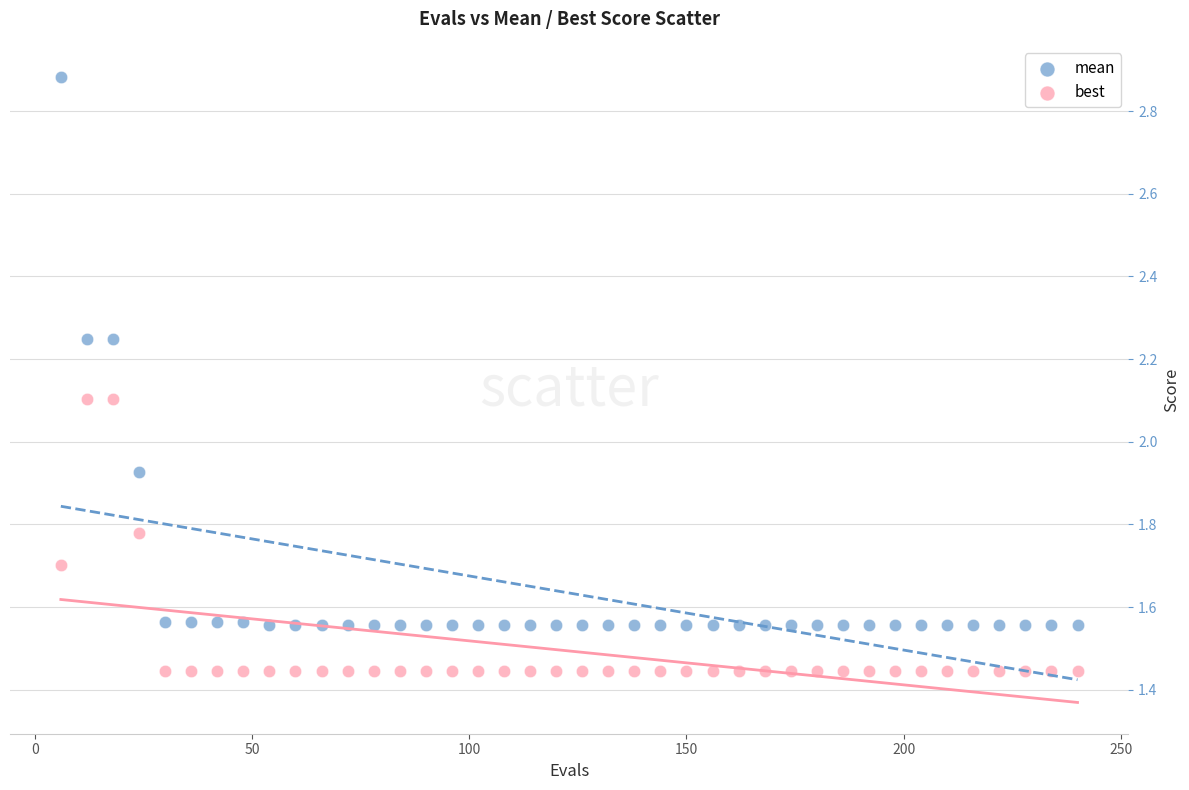

What is the X range (max minus min) for the scatter plot?

234.0